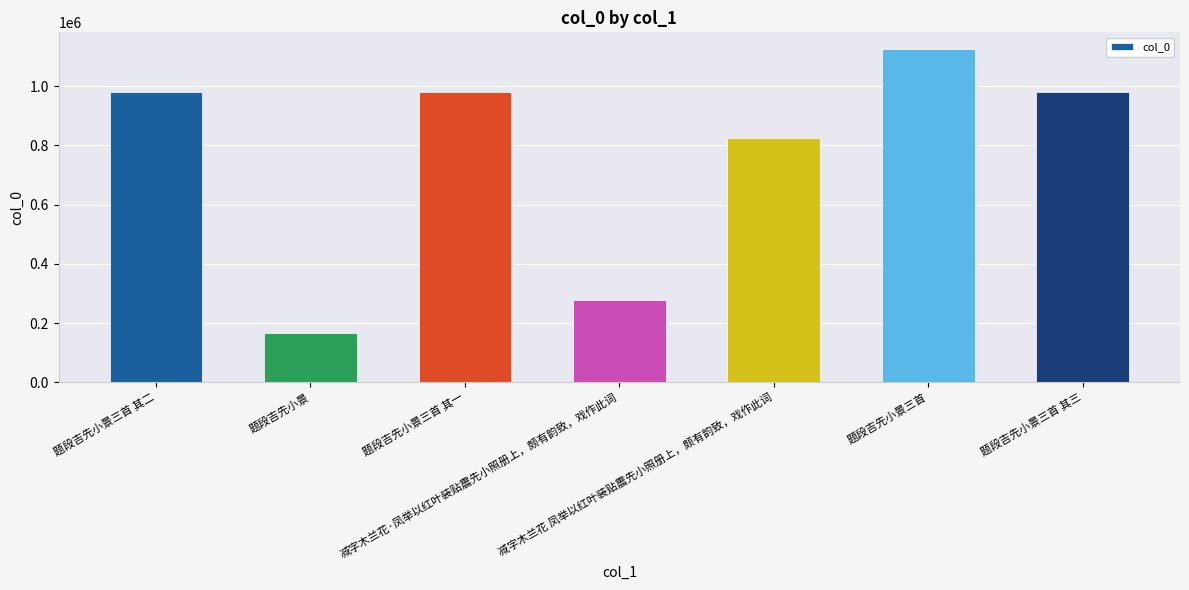

True or false: the data shows 1308812 at 题段吉先小景三首 其三.

False